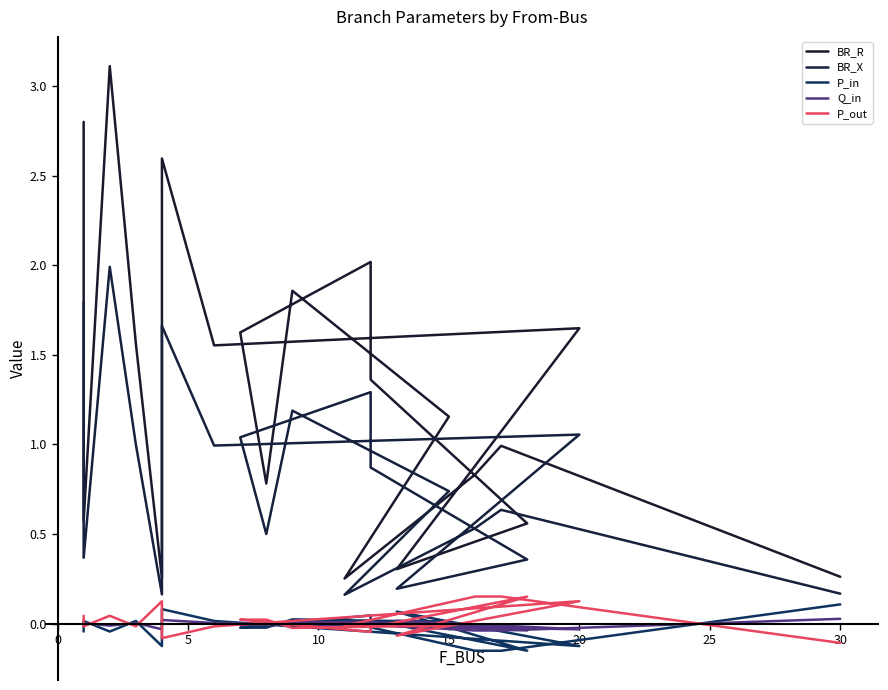

What is the difference between the second highest and second lowest values in the Q_in series?

0.1